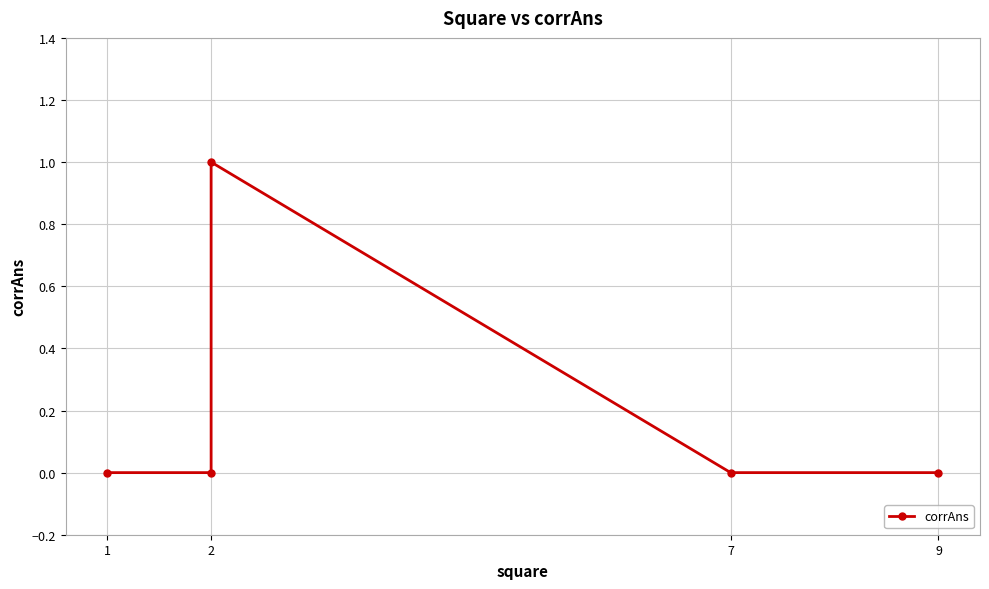

Which category has the lowest value across all series?

1